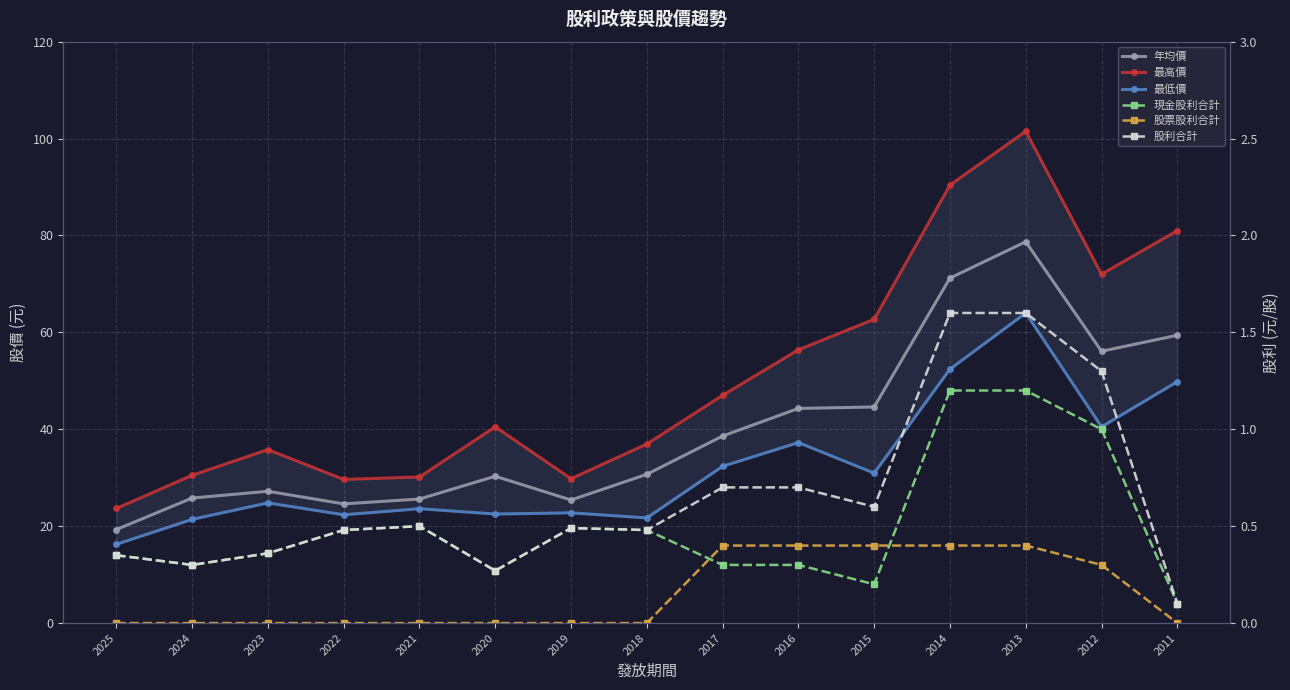

What is the spread (max minus min) of values at 2017?

46.7